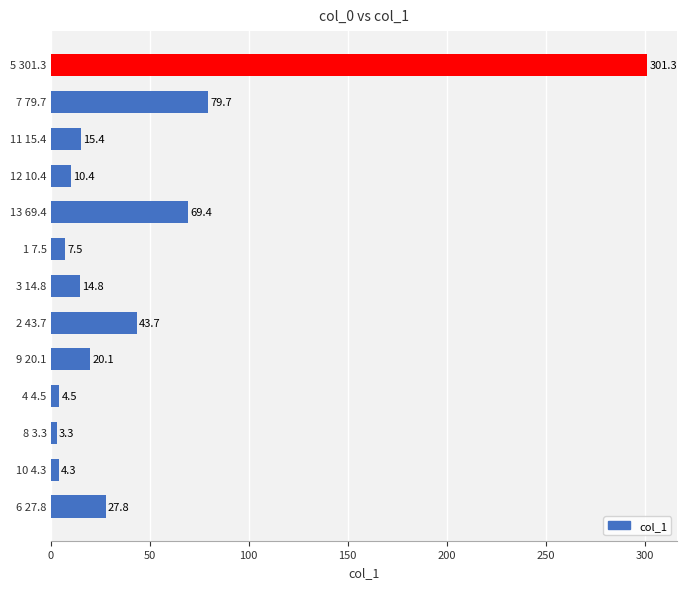

How many distinct data groups are displayed?

1